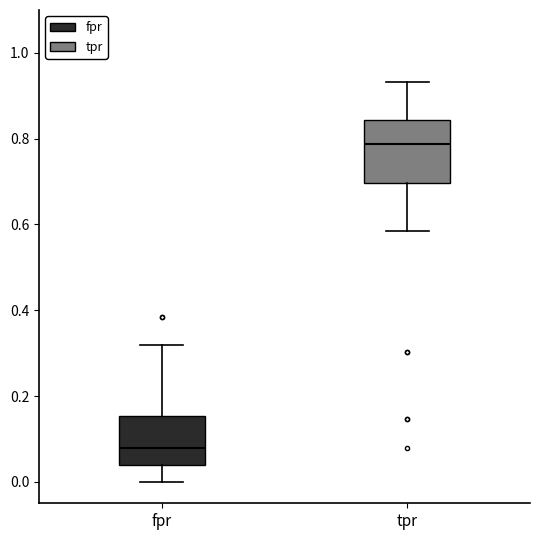

Reading left to right, read every box against the y-axis: the position of its median line, the range the box covers, and the ends of its whiskers. The values are not printed on the chart, so give them approximately, as read against the axis.

fpr: median 0.08, box 0.04 to 0.16, whiskers 0.00 to 0.32
tpr: median 0.78, box 0.70 to 0.84, whiskers 0.58 to 0.94